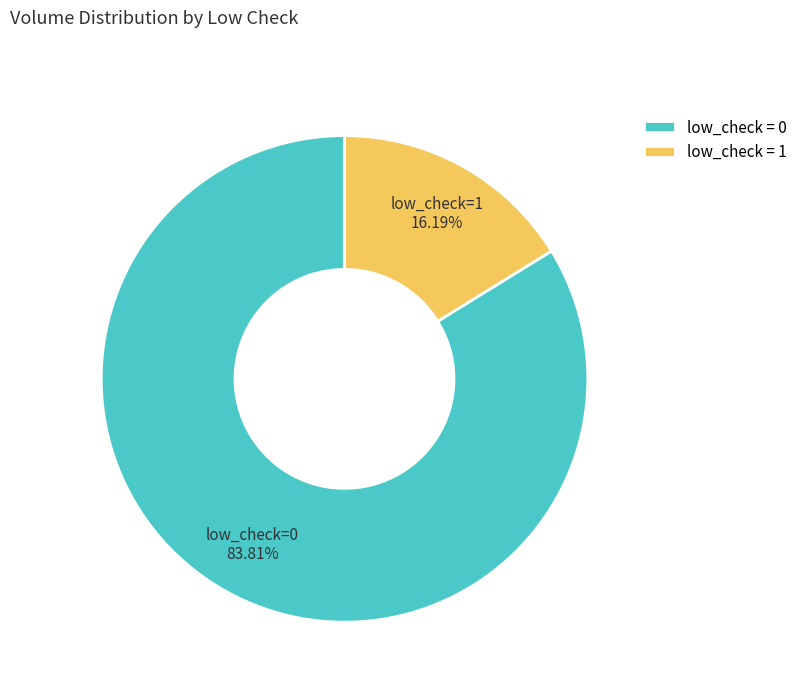

Approximately how many times larger is the value at low_check = 0 compared to low_check = 1?

5.2